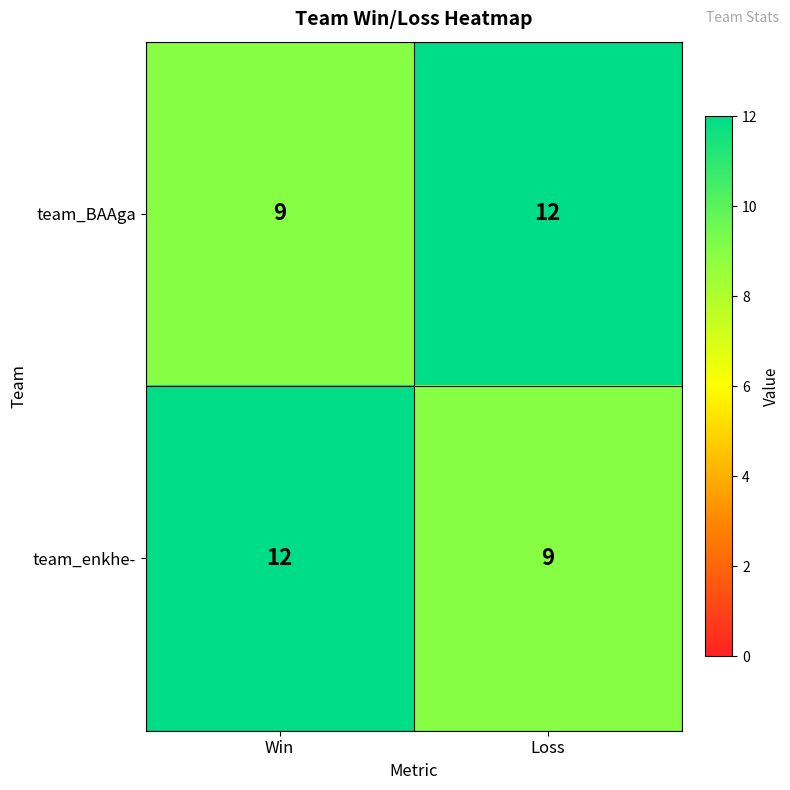

At Loss, list the series in order from largest to smallest.

team_BAAga, team_enkhe-